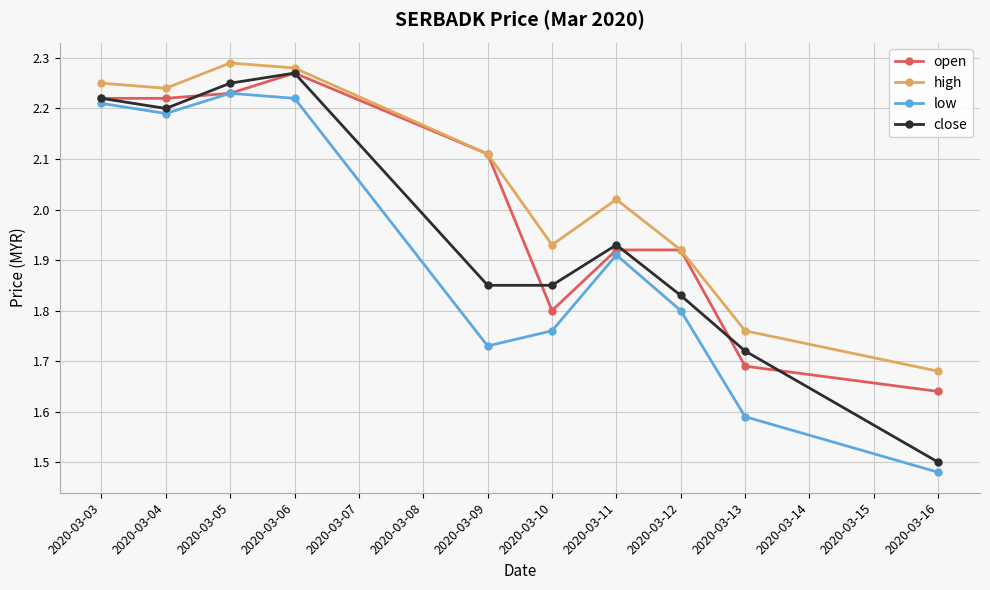

The low series shows 1.8 at 2020-03-10. True or false?

True